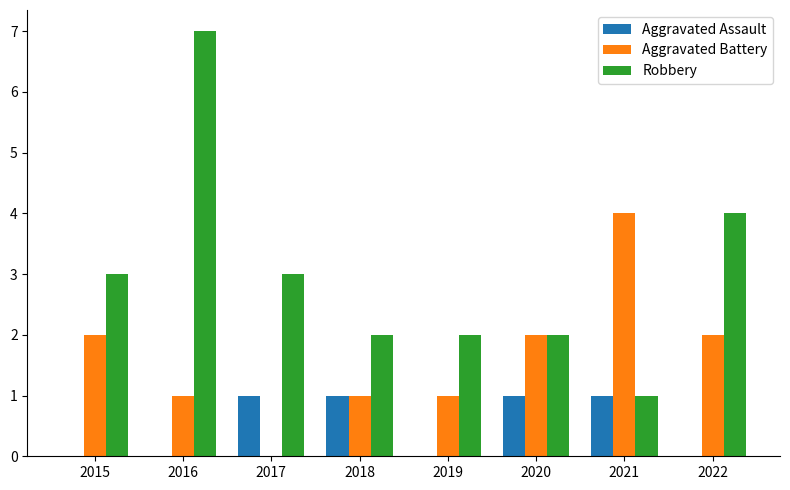

How many values in Aggravated Battery are above zero?

7